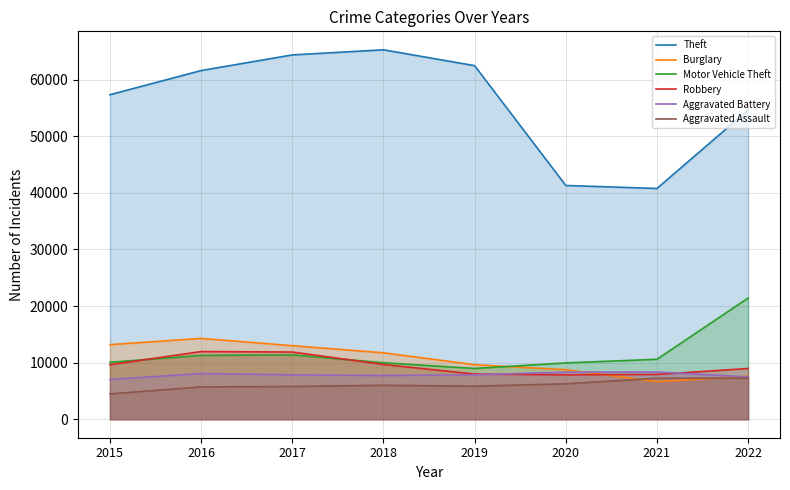

True or false: Theft has a value of 40780 at 2021.

True